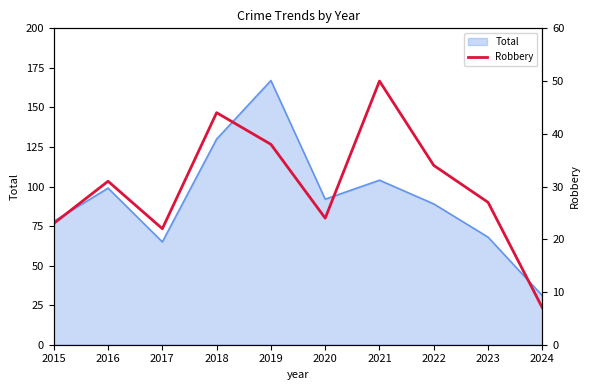

Approximately how many times larger is the value at 2019 compared to 2017?

1.7